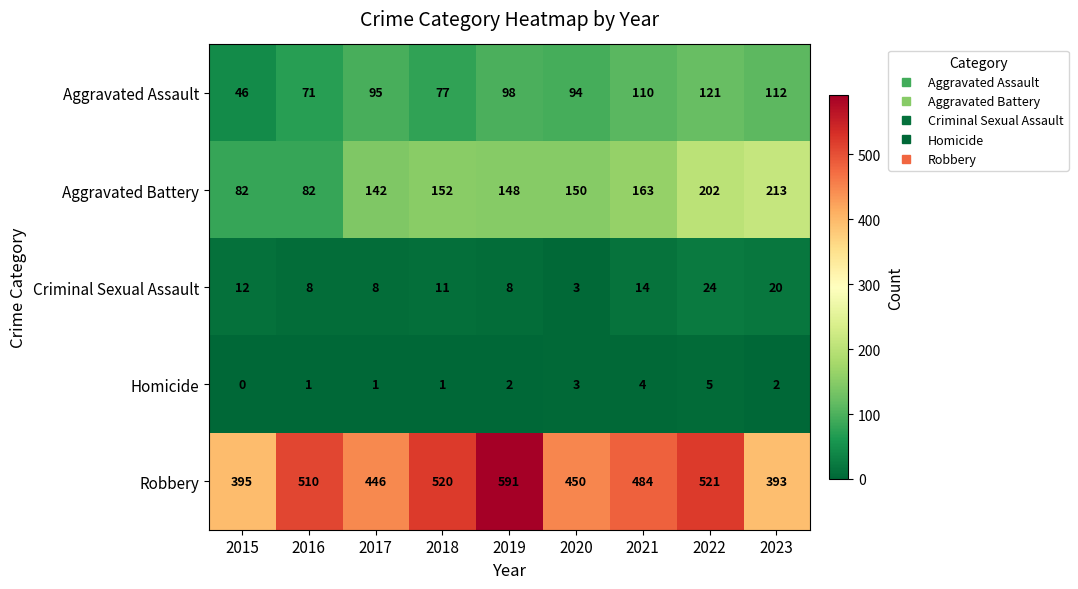

At 2022, list the series in order from largest to smallest.

Robbery, Aggravated Battery, Aggravated Assault, Criminal Sexual Assault, Homicide